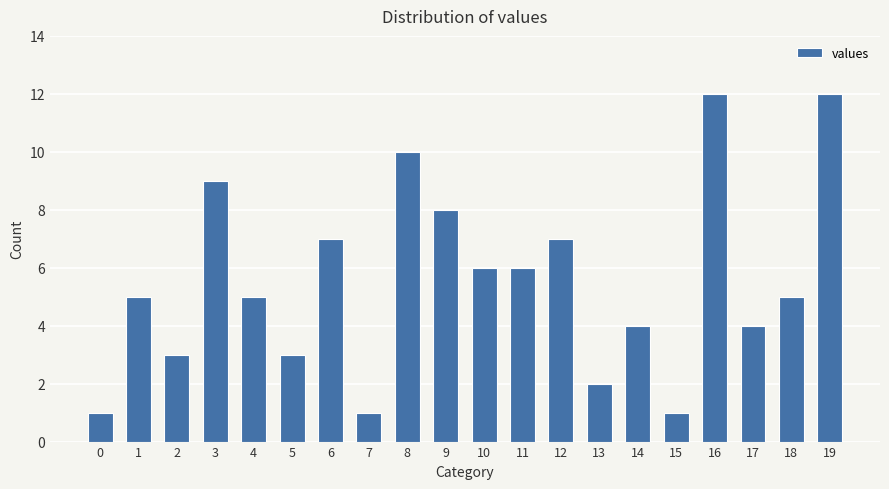

What is the maximum value shown in the chart?

12